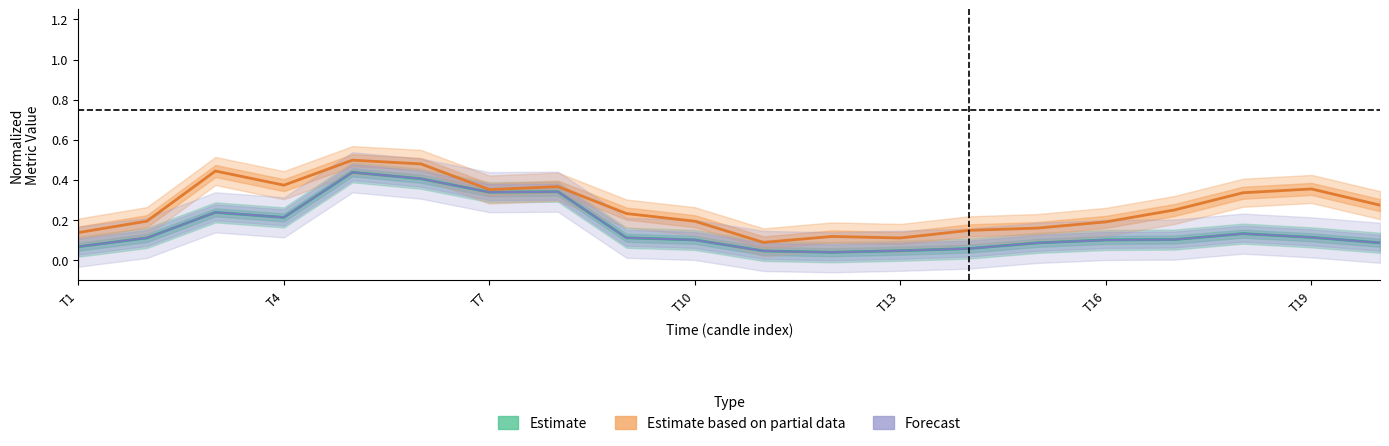

Is this an area chart (filled region under the line)?

No